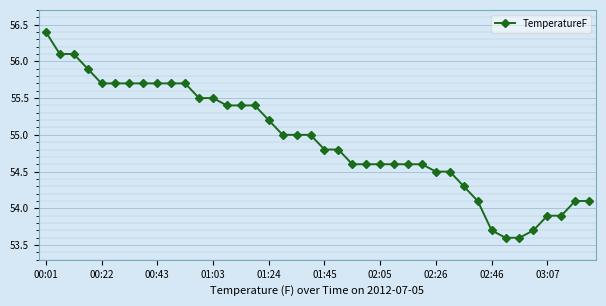

What is the value of the 19th point from the left?

55.0